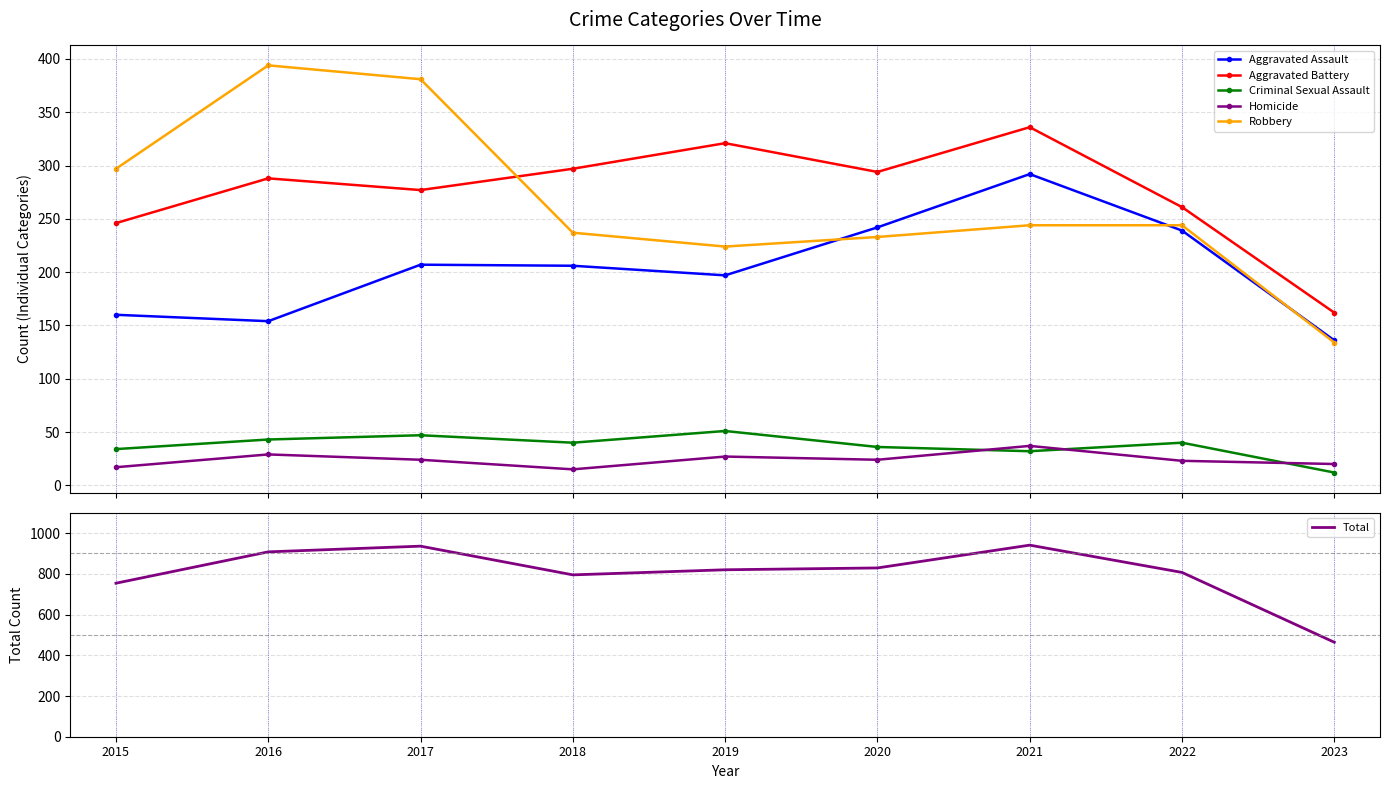

Which series has the widest spread of values?

Total